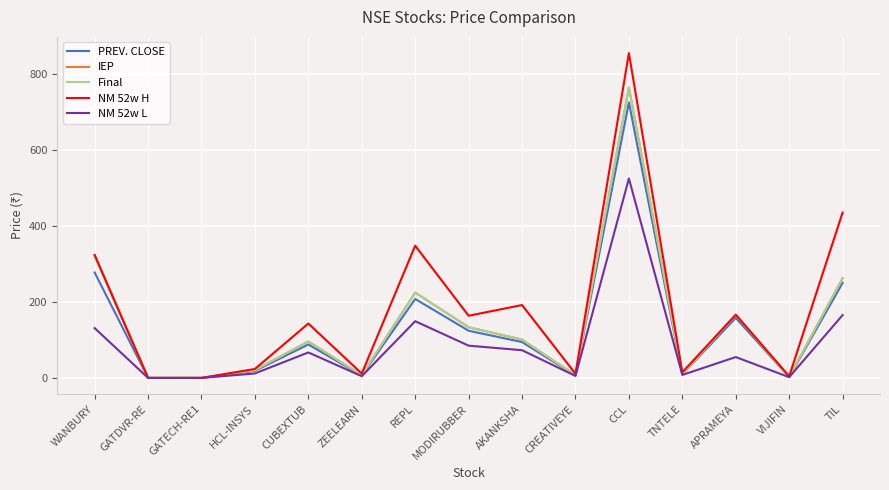

What is the average value of the PREV. CLOSE series?

131.3